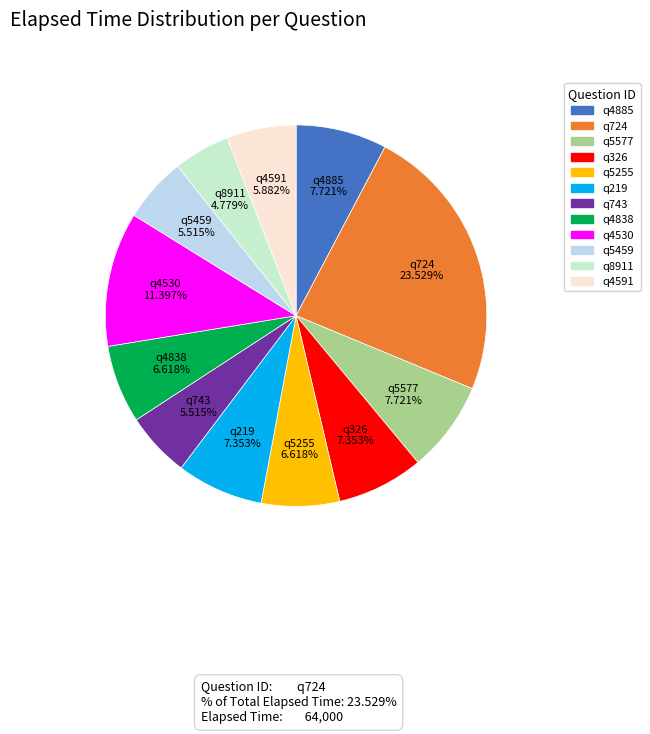

To the nearest percent, what portion does q5255 represent?

7%